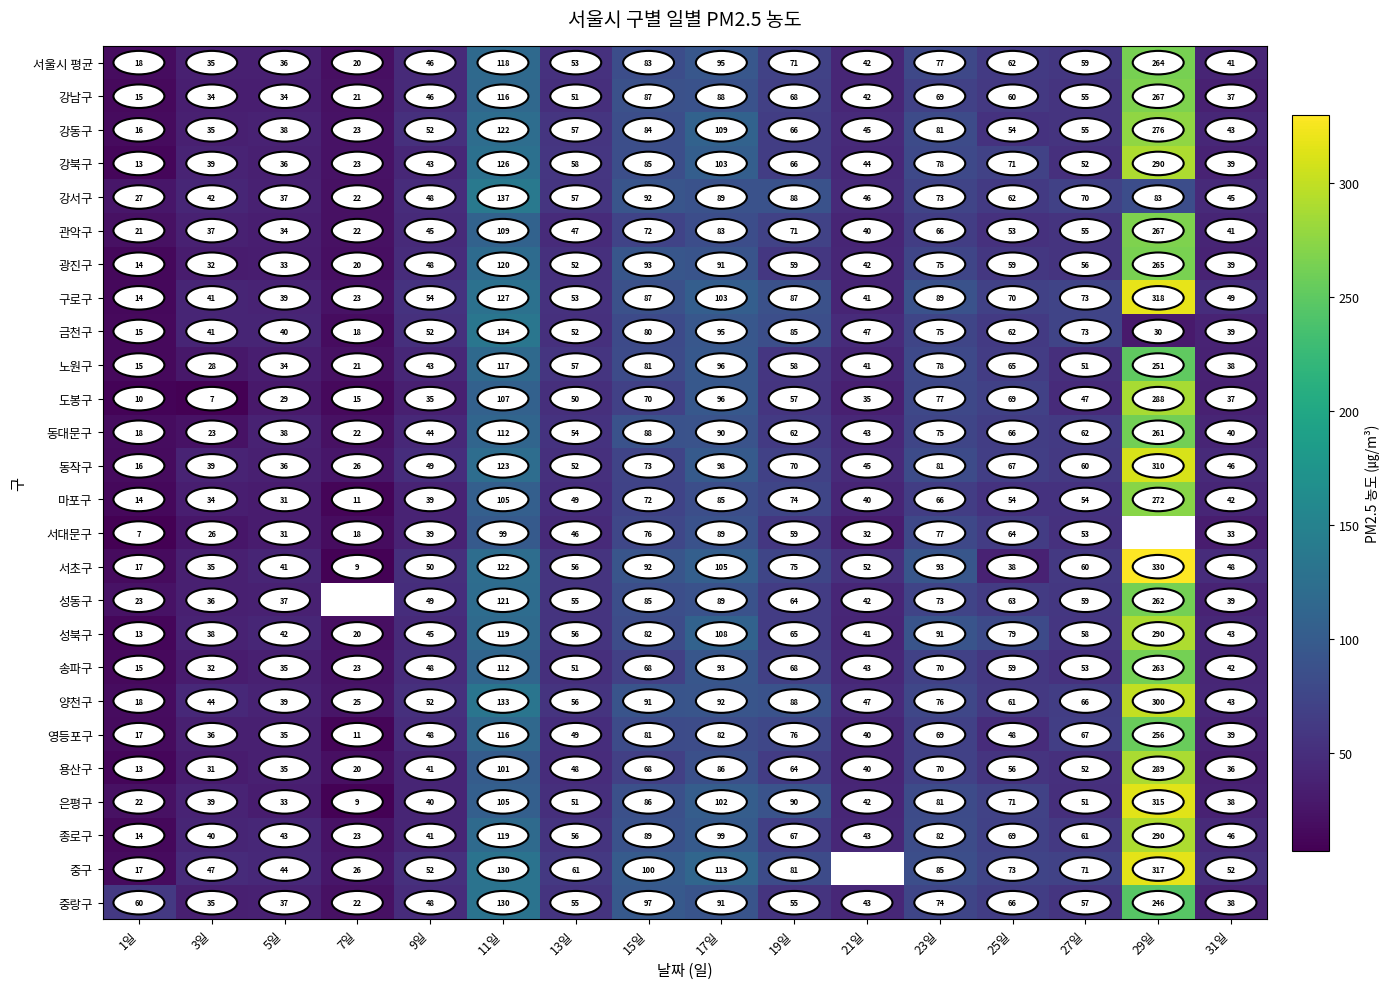

What is the total value across all series at 25일?

1621